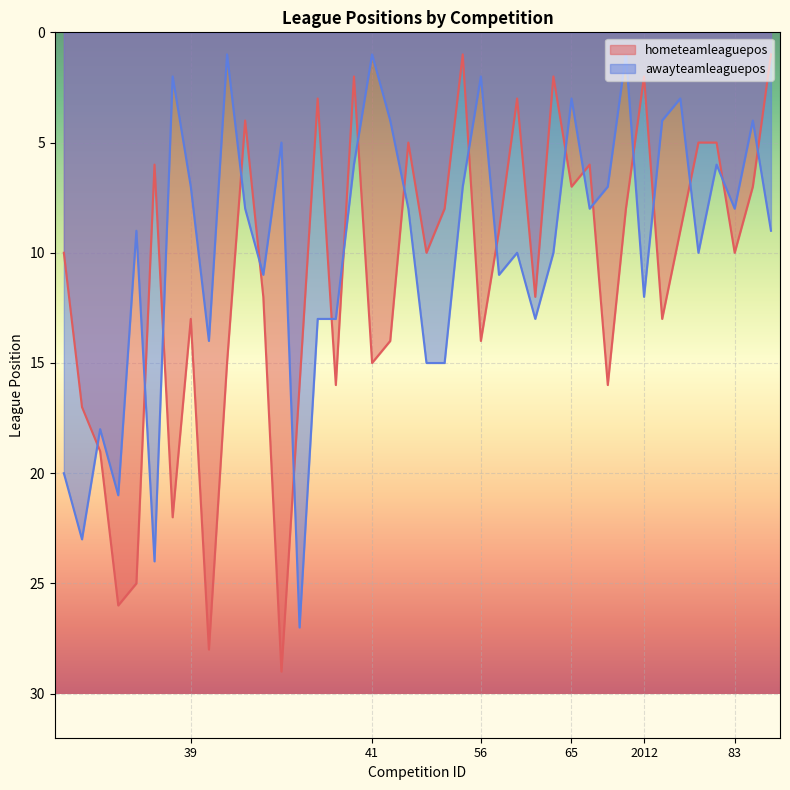

Reading left to right, extract all data points from this chart.

hometeamleaguepos: 10	17	19	26	25	6	22	13	28	15	4	12	29	16	3	16	2	15	14	5	10	8	1	14	9	3	12	2	7	6	16	8	2	13	9	5	5	10	7	1
awayteamleaguepos: 20	23	18	21	9	24	2	7	14	1	8	11	5	27	13	13	6	1	4	8	15	15	7	2	11	10	13	10	3	8	7	1	12	4	3	10	6	8	4	9